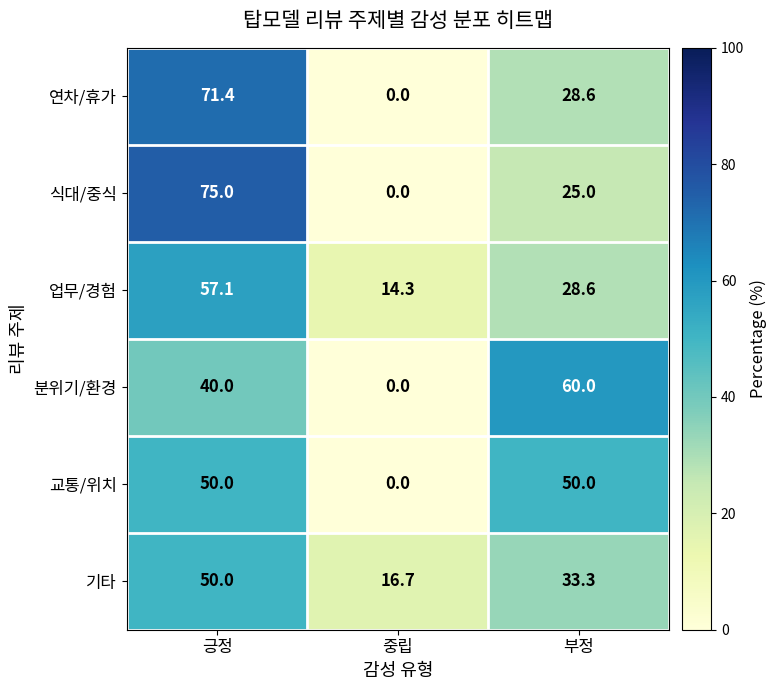

What is the average value of the 분위기/환경 series?

33.3